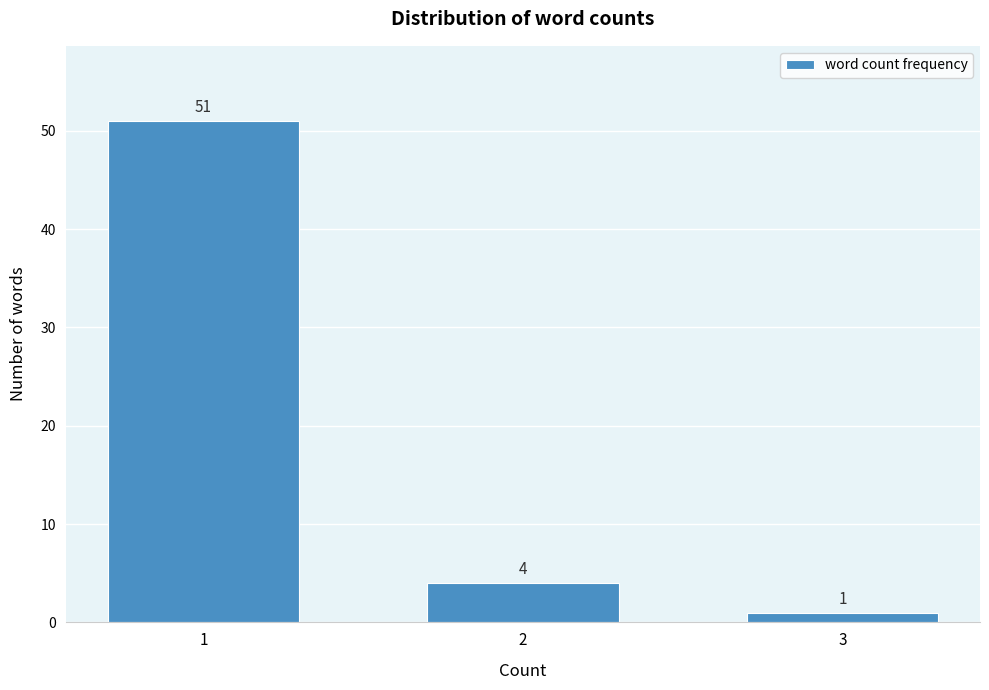

Reading right to left, transcribe all the data shown in this chart.

3=1	2=4	1=51